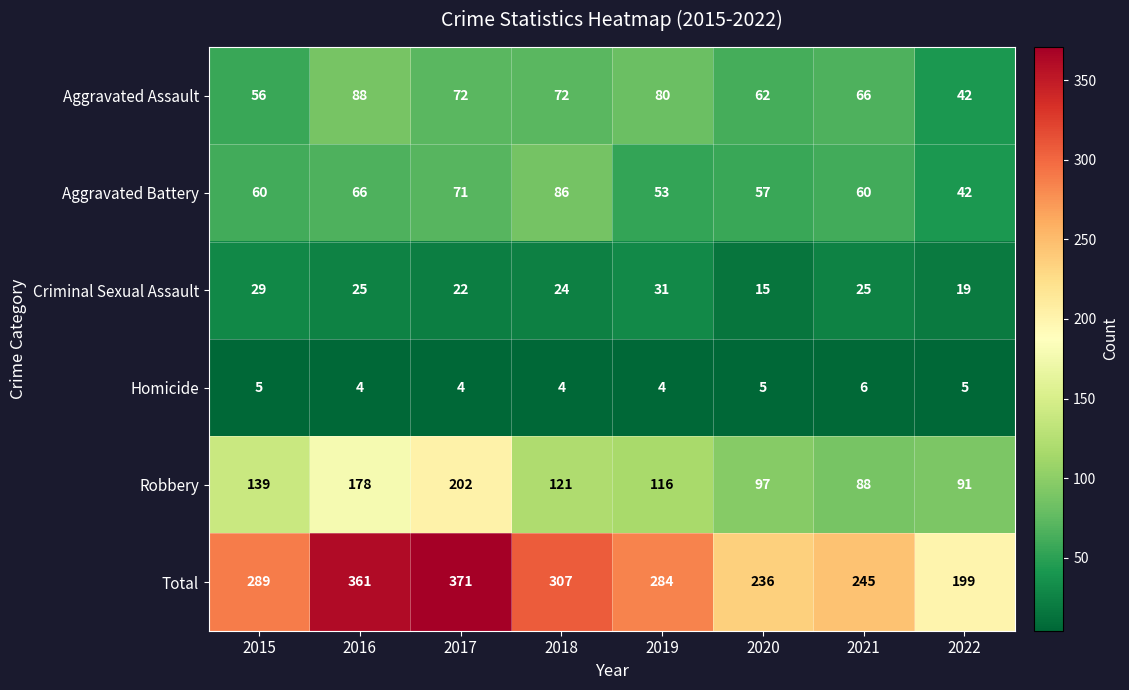

What is the maximum value shown in the chart?

371